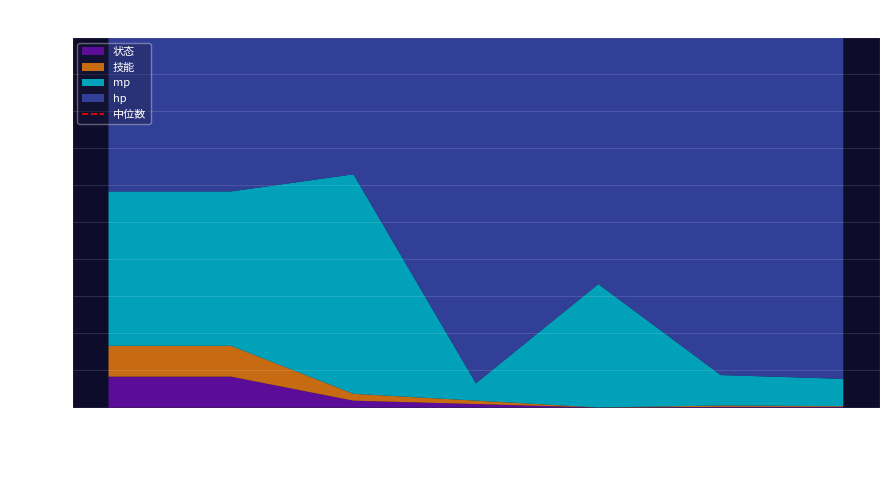

Reading left to right, extract all data points from this chart.

hp: 1=5	2=5	3=20	4=100	5=20000	6=500	7=500
mp: 1=5	2=5	3=32	4=5	5=10000	6=45	7=40
技能: 1=1	2=1	3=1	4=1	5=1	6=2	7=1
状态: 1=1	2=1	3=1	4=1	5=1	6=1	7=1